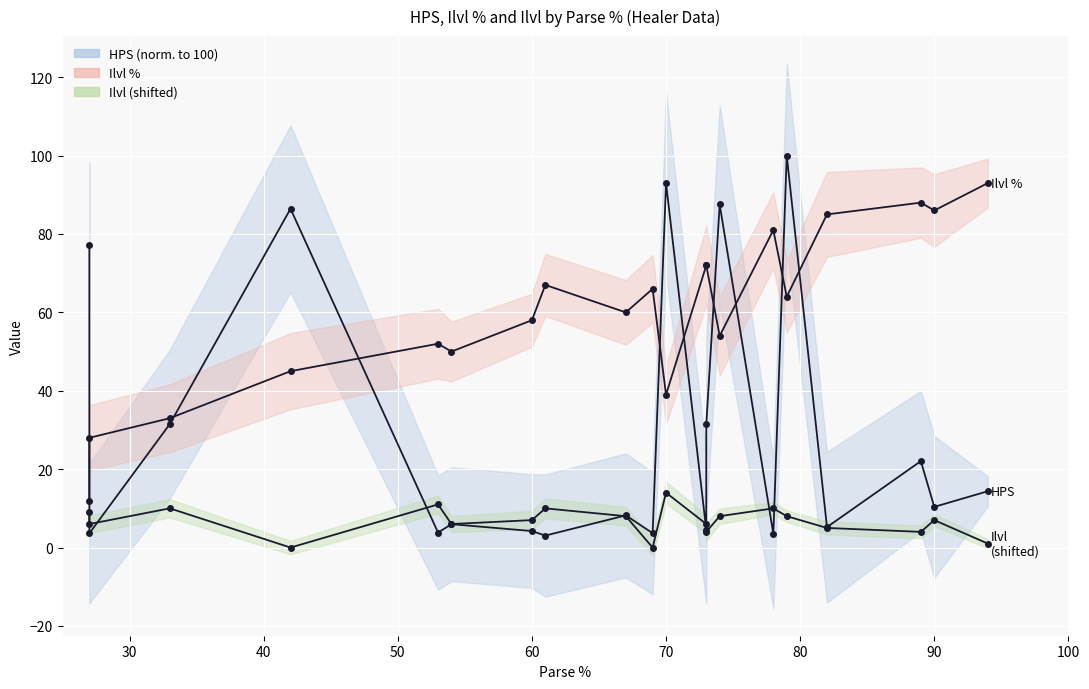

What is the lowest value of the HPS (norm. to 100) series?

3.1